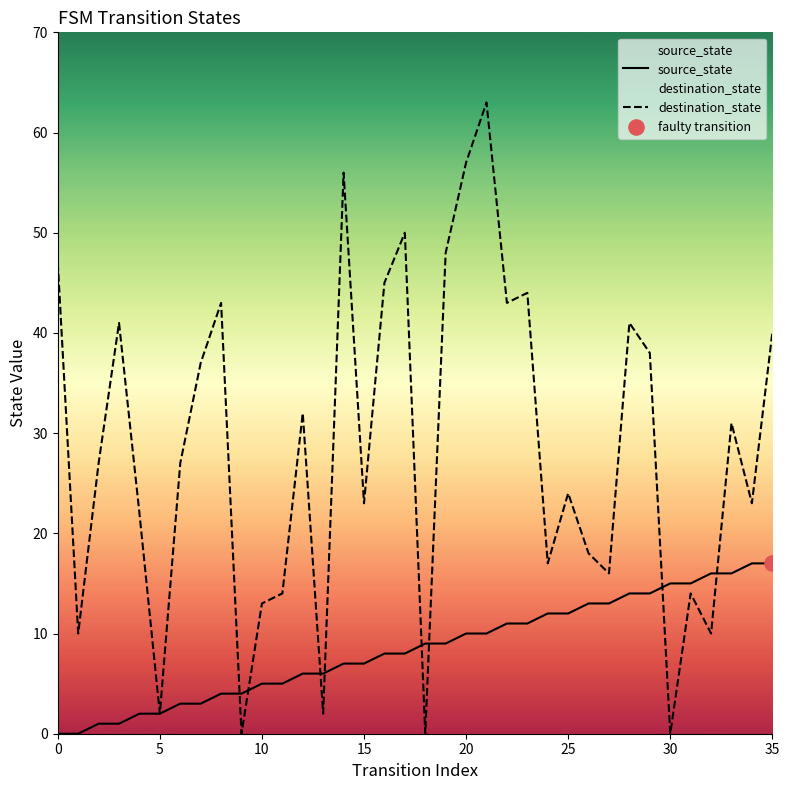

Which series reaches the minimum Y coordinate?

source_state